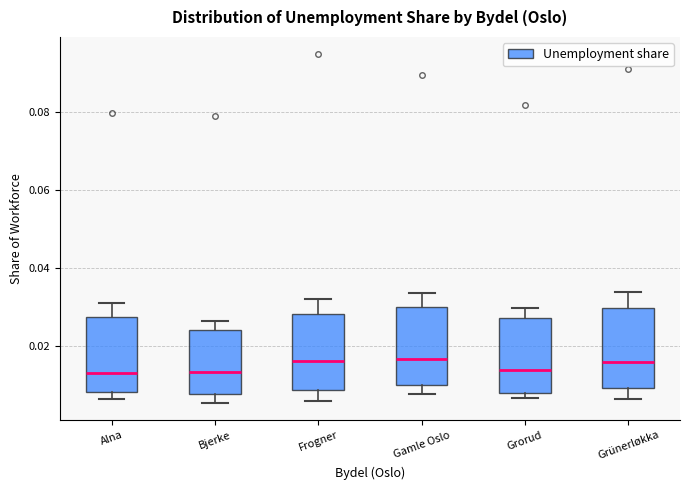

Reading left to right, read every box against the y-axis: the position of its median line, the range the box covers, and the ends of its whiskers. The values are not printed on the chart, so give them approximately, as read against the axis.

Alna: median 0.014, box 0.008 to 0.028, whiskers 0.006 to 0.030
Bjerke: median 0.014, box 0.008 to 0.024, whiskers 0.006 to 0.026
Frogner: median 0.016, box 0.008 to 0.028, whiskers 0.006 to 0.032
Gamle Oslo: median 0.016, box 0.010 to 0.030, whiskers 0.008 to 0.034
Grorud: median 0.014, box 0.008 to 0.028, whiskers 0.006 to 0.030
Grünerløkka: median 0.016, box 0.010 to 0.030, whiskers 0.006 to 0.034